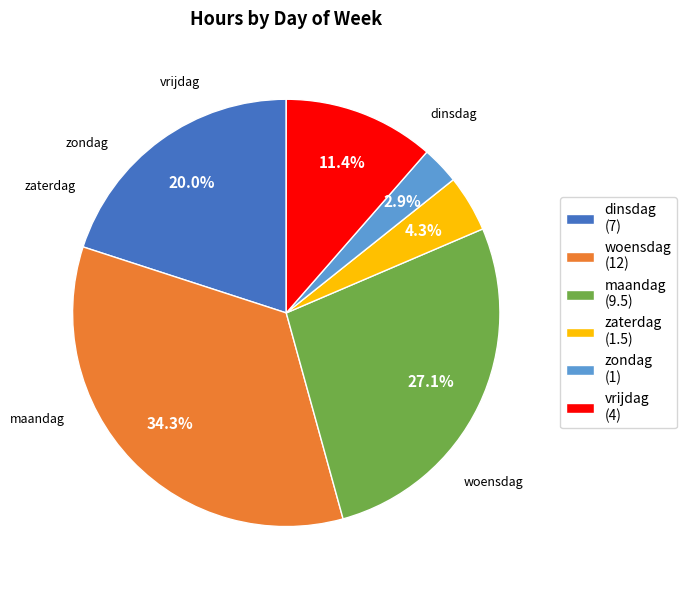

Count the number of slices in the pie.

6